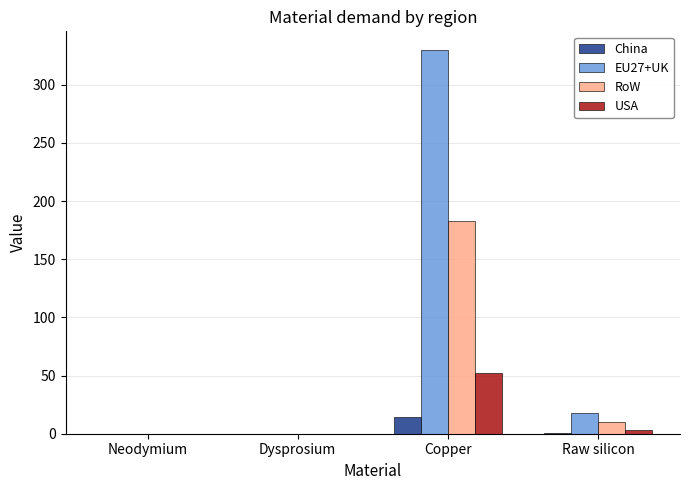

Count the number of categories in the chart.

4